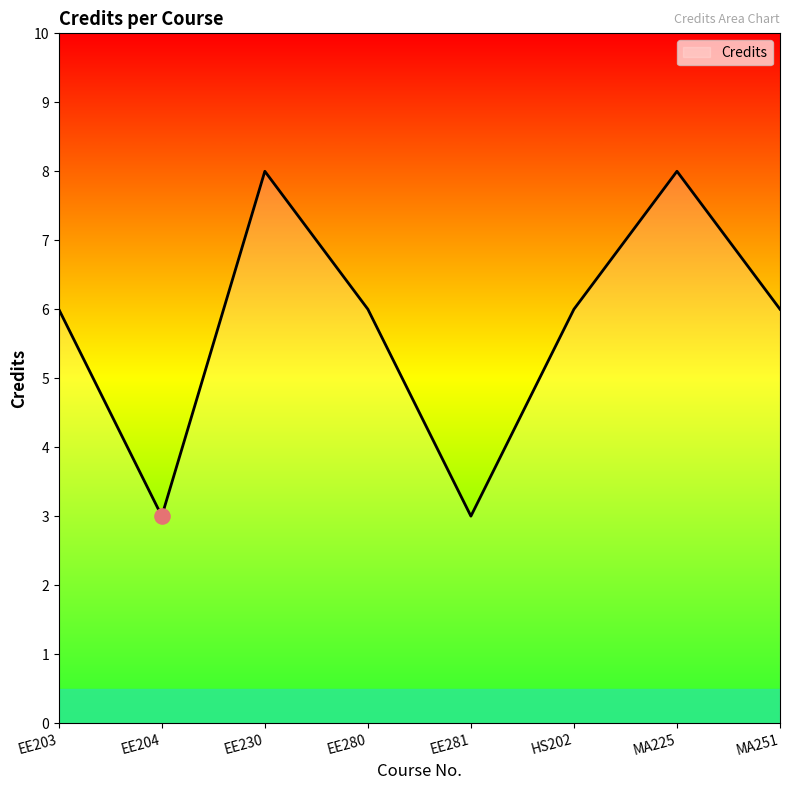

What is the change in value from EE280 to EE281?

-3